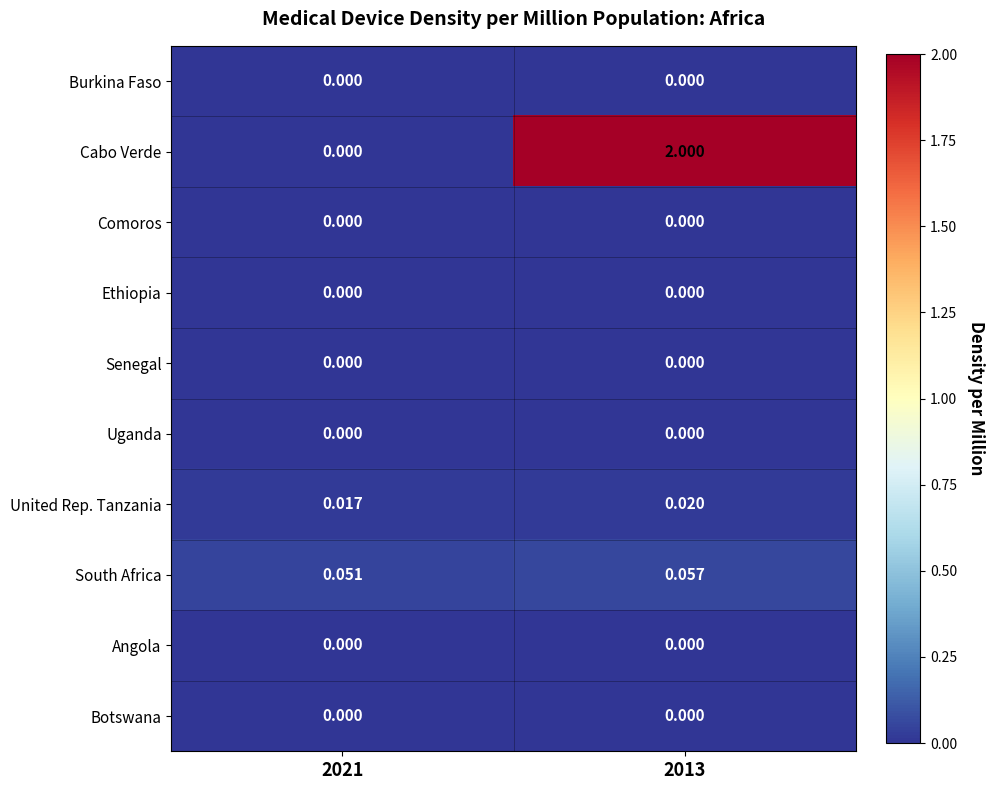

Which series has the largest total across all categories?

Cabo Verde